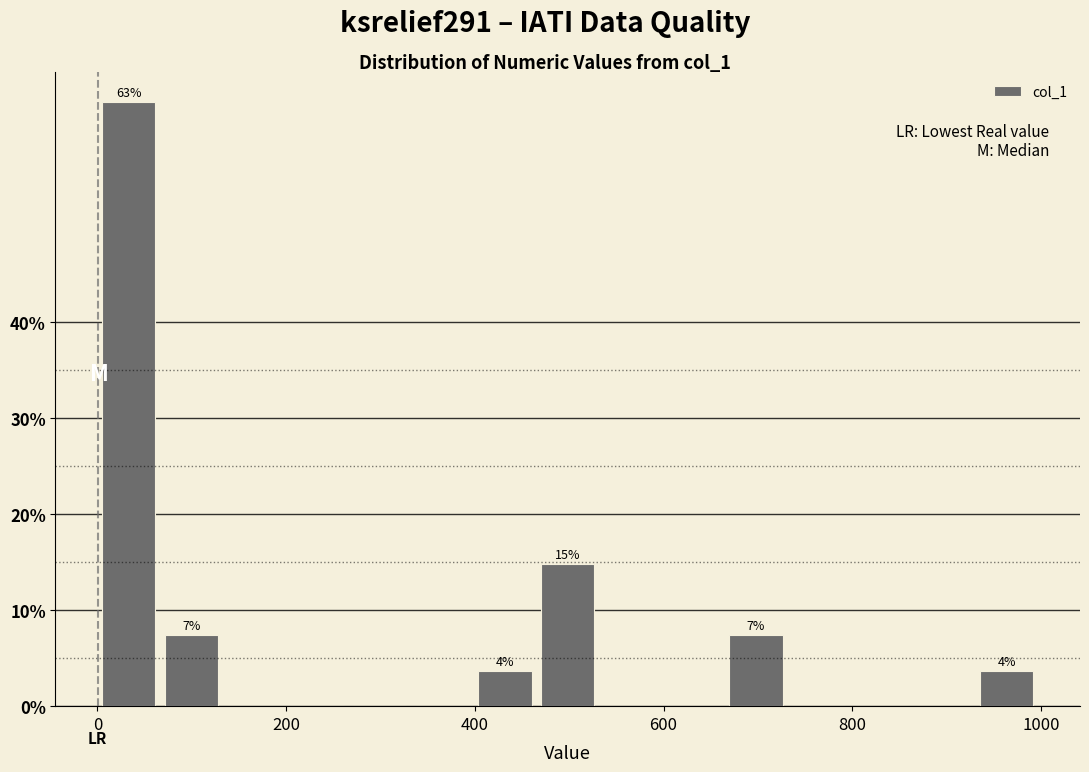

Read against the x-axis, roughly where is the centre of the tallest bar?

40